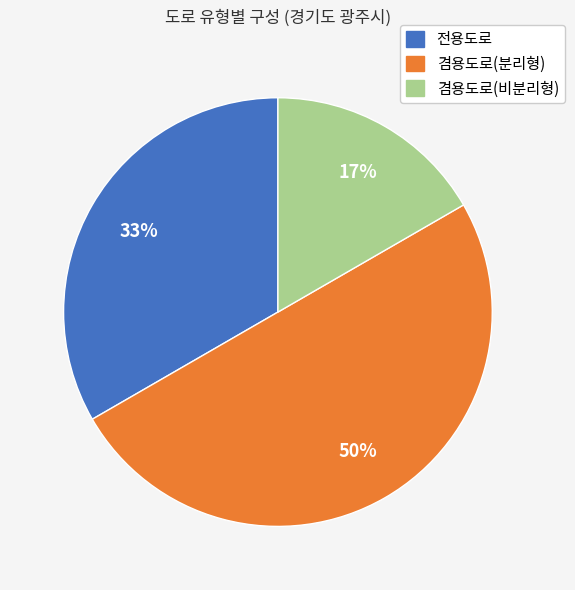

What is the ratio of the value at 겸용도로(비분리형) to the value at 전용도로?

0.5